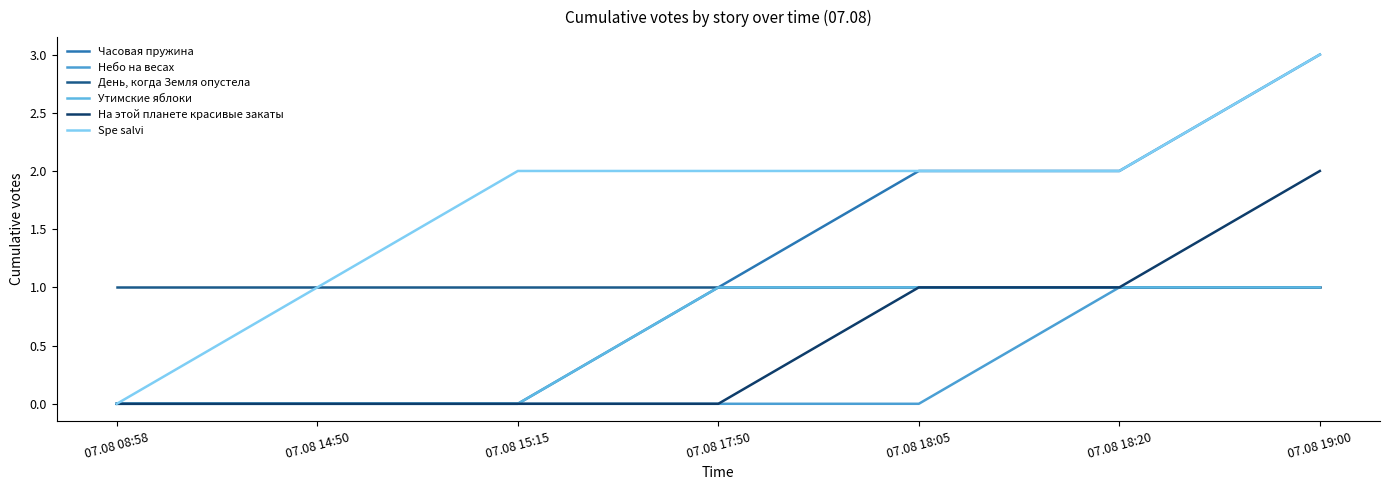

What is the total value across all series at 07.08 18:20?

8